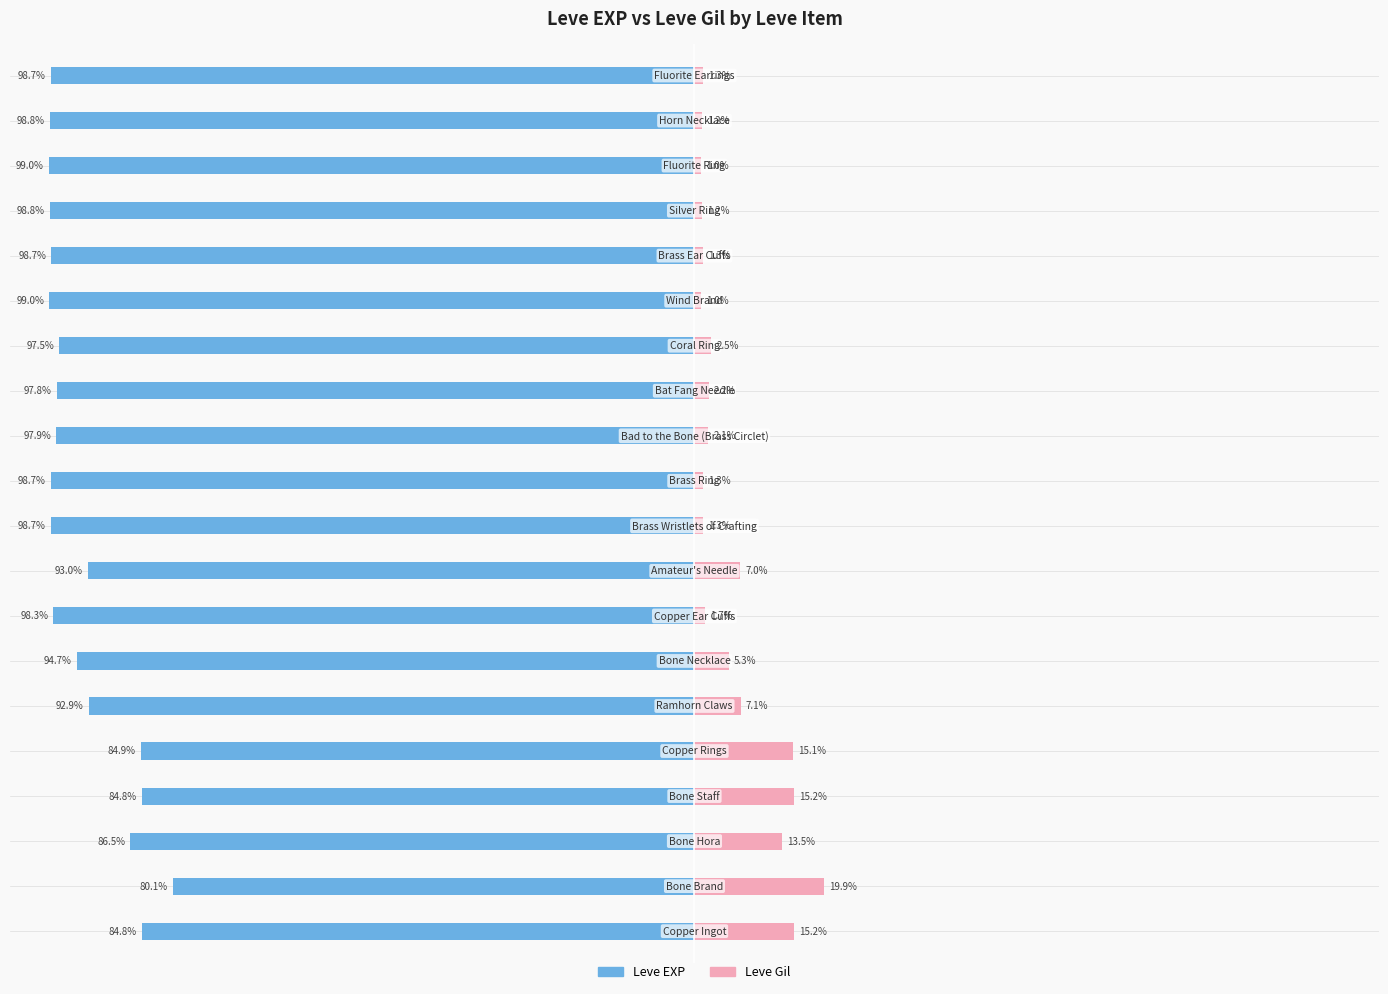

What is the approximate value of Leve EXP at 75?

-93.0